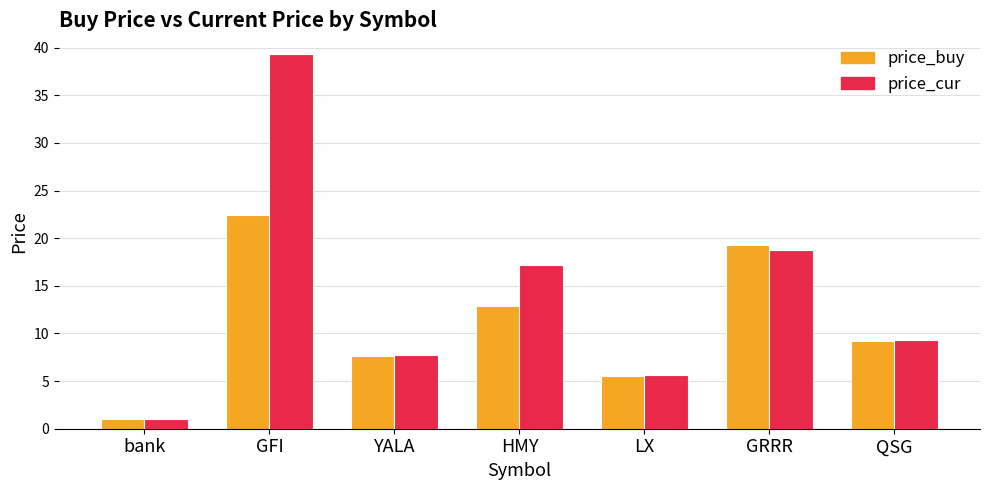

Are the bars grouped side by side (vs. stacked)?

Yes